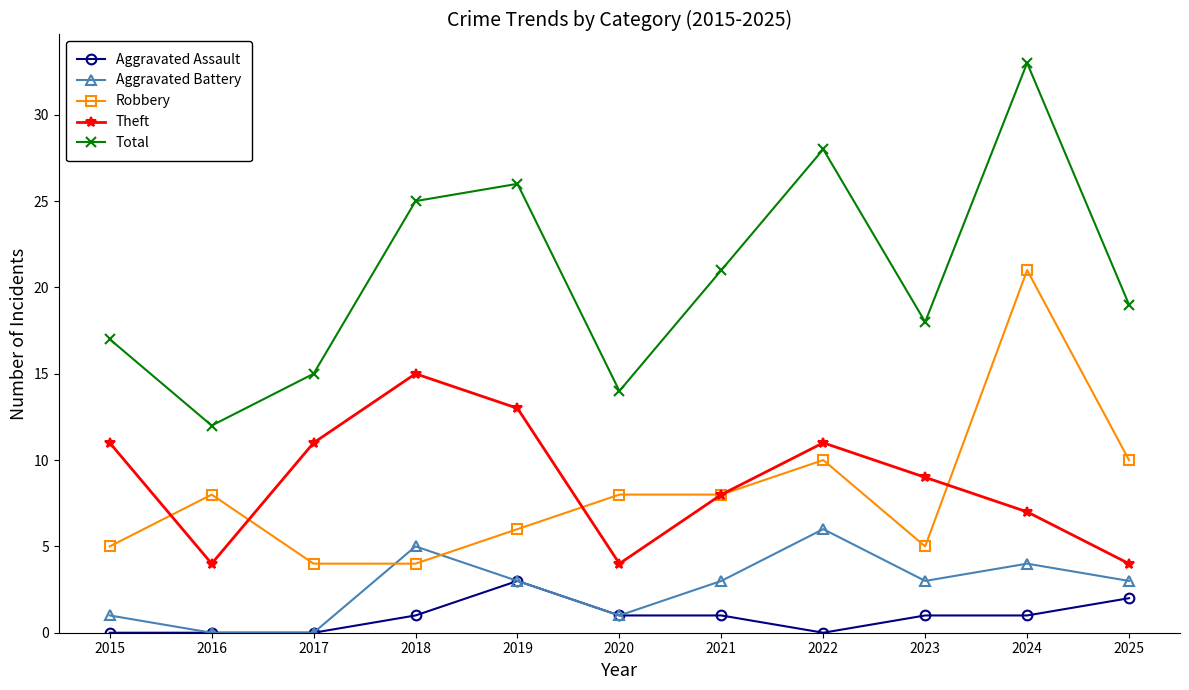

How many lines are shown in the chart?

5